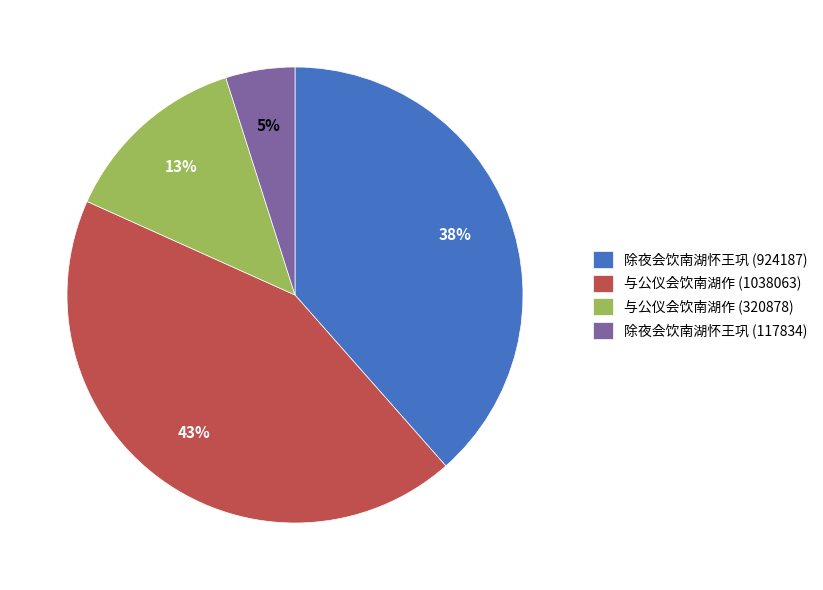

Which category has the smallest portion of the pie?

除夜会饮南湖怀王巩 (117834)